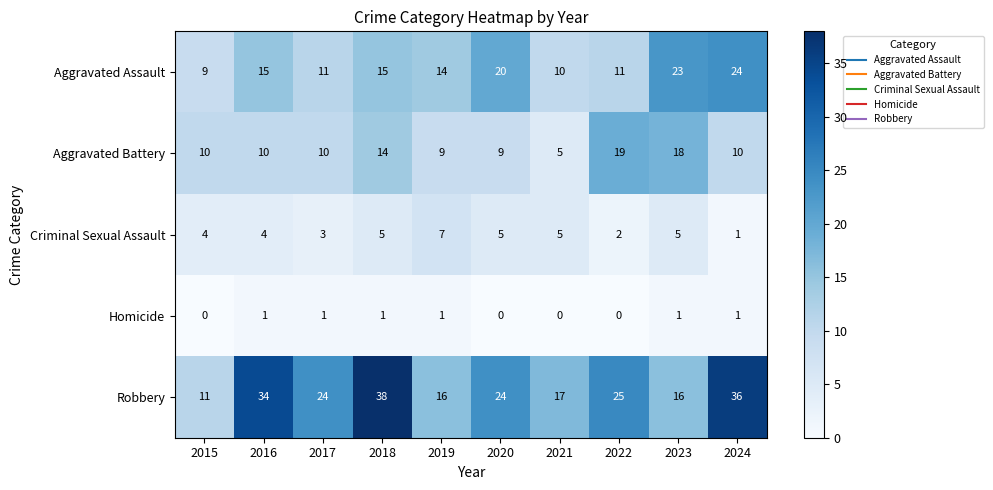

How many Criminal Sexual Assault values are between 3 and 5?

7